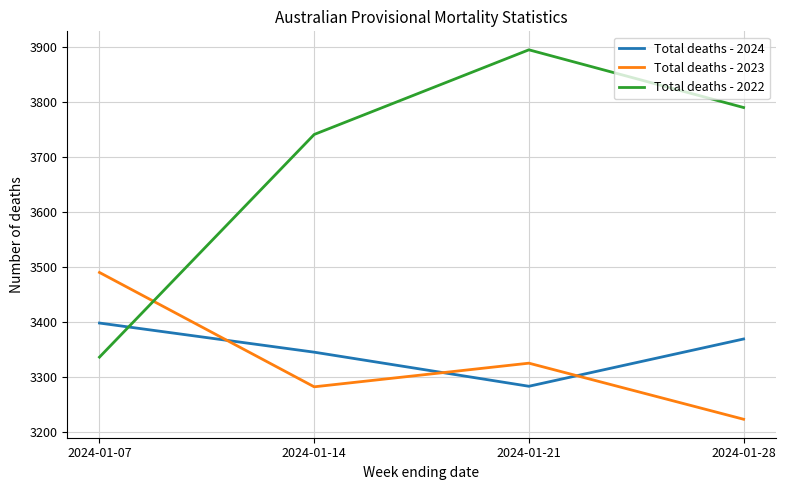

Count the Total deaths - 2023 values in the range 3282 to 3490.

3